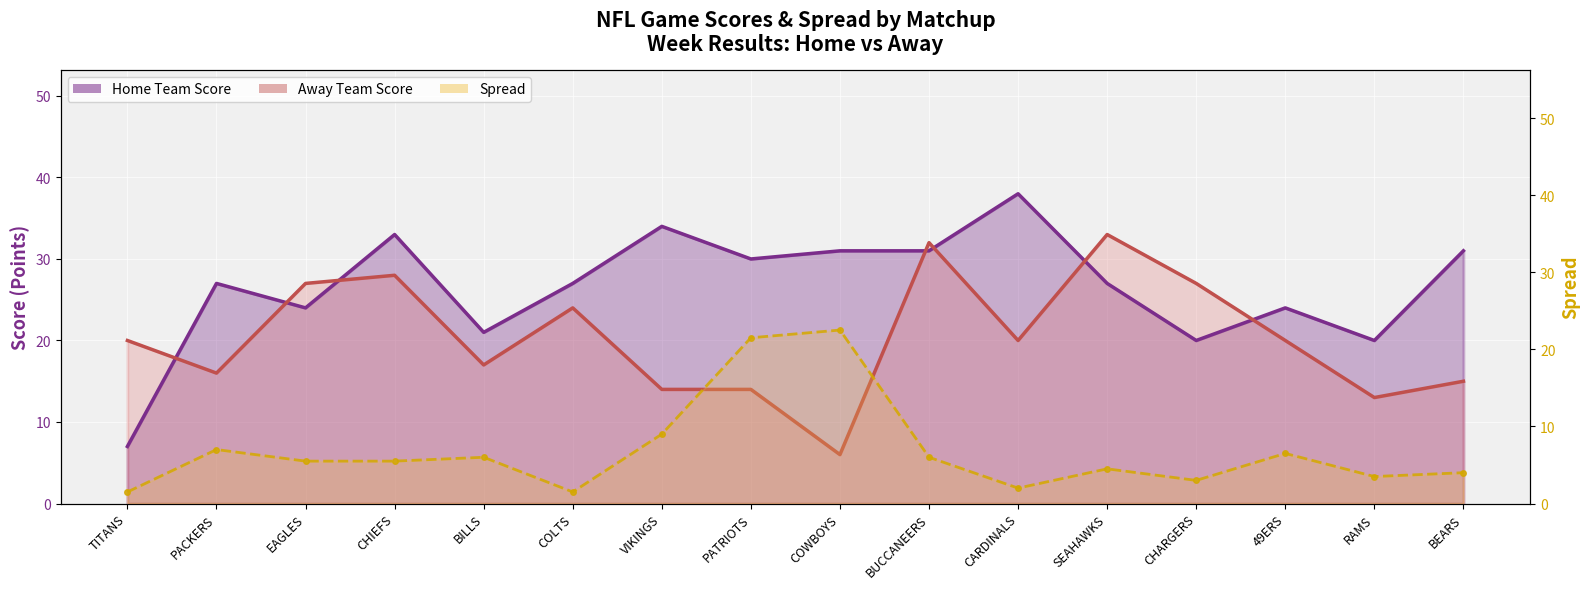

At which category does the data reach its first local peak?

PACKERS